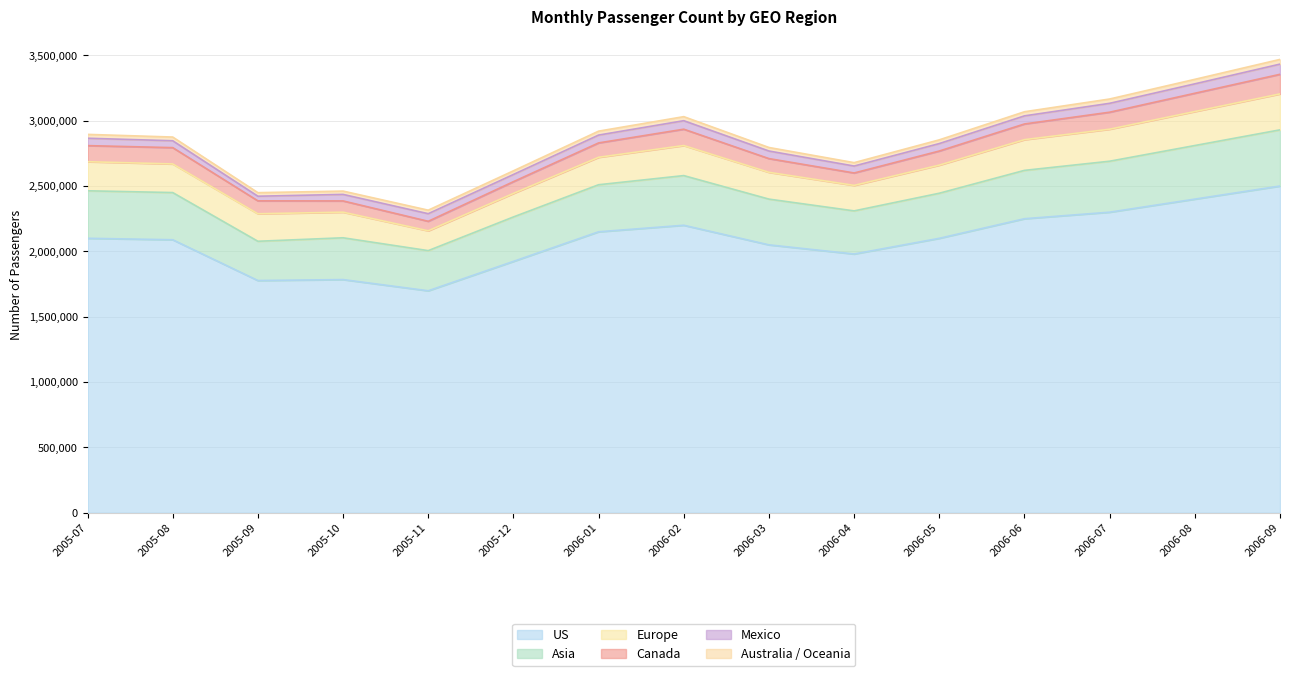

True or false: Australia / Oceania and Asia cross at least once.

False